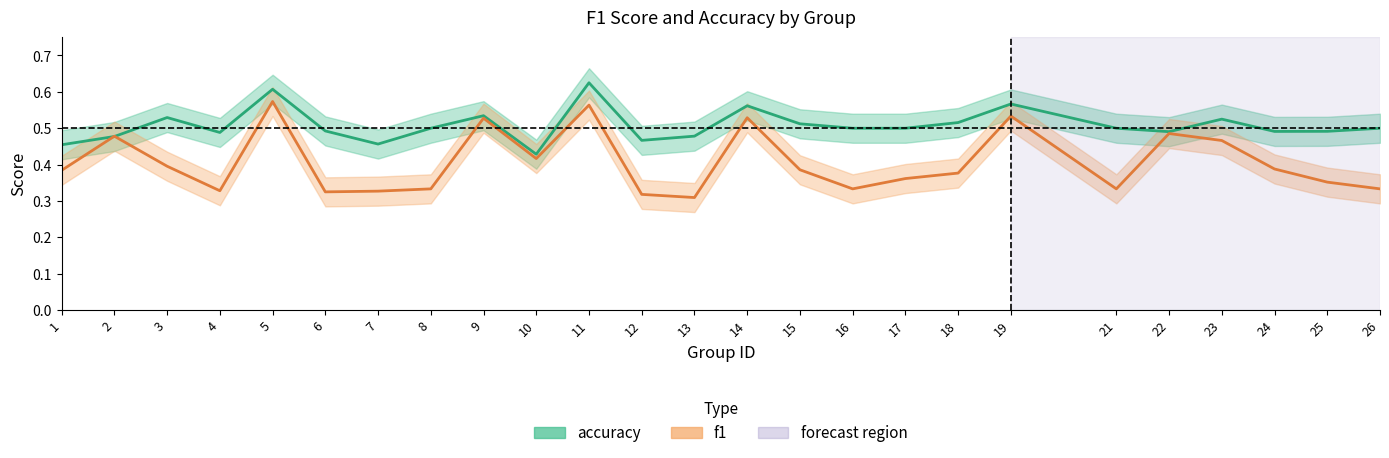

At 15, list the series in order from largest to smallest.

accuracy_line, f1_line